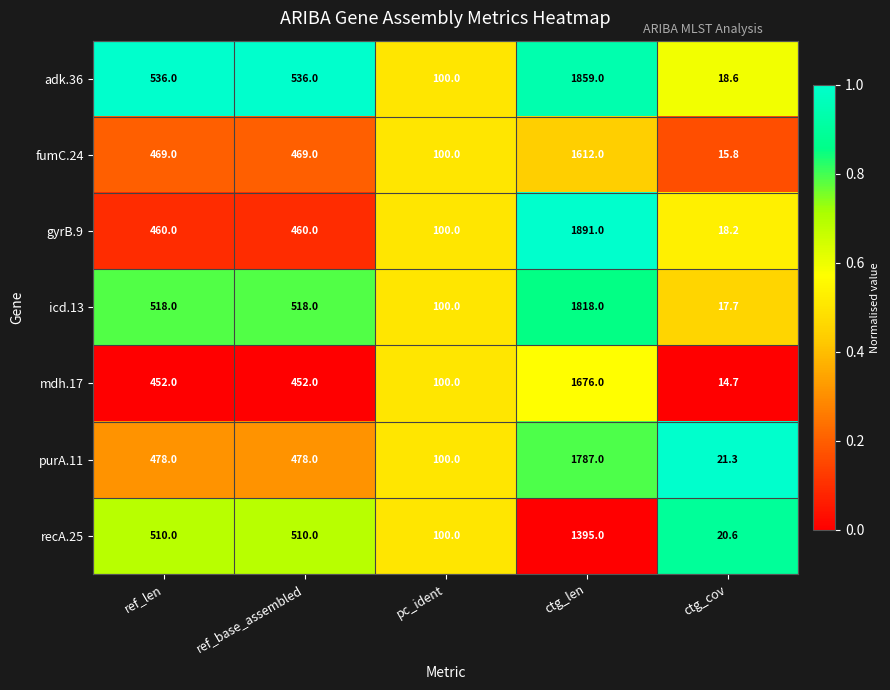

Is it true that purA.11 equals 289.2 at ref_len?

False